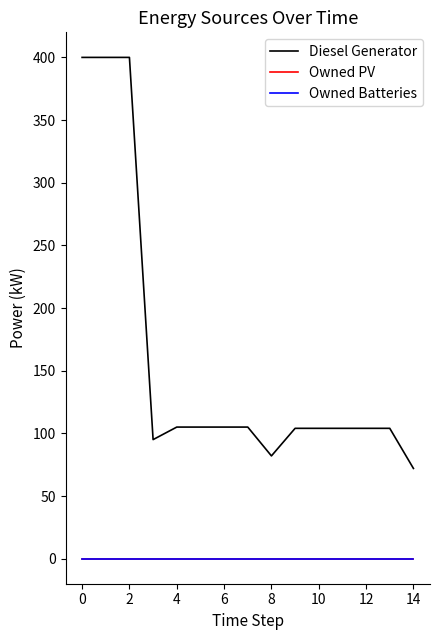

Which series has the largest range (max minus min)?

Diesel Generator